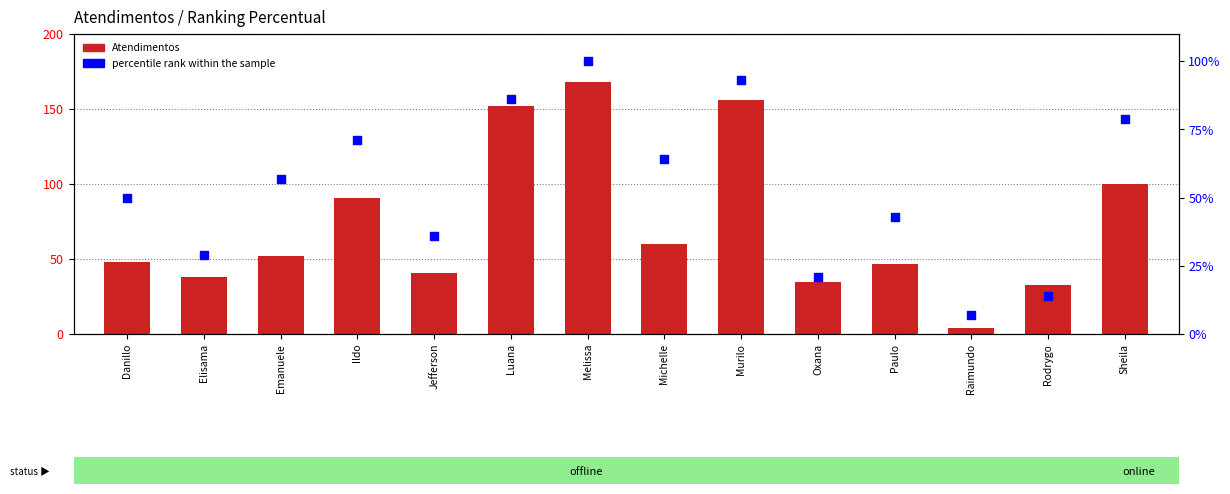

At which category is the sum across all series the highest?

Melissa